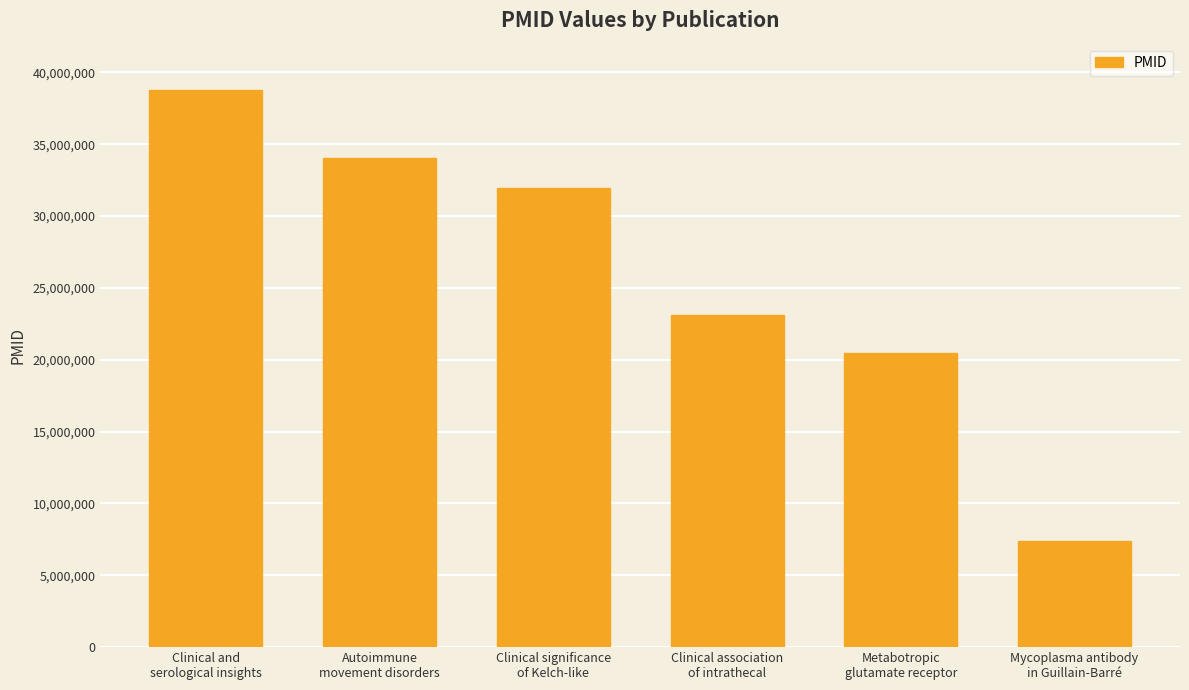

What is the label of the 2nd bar from the right?

Metabotropic
glutamate receptor